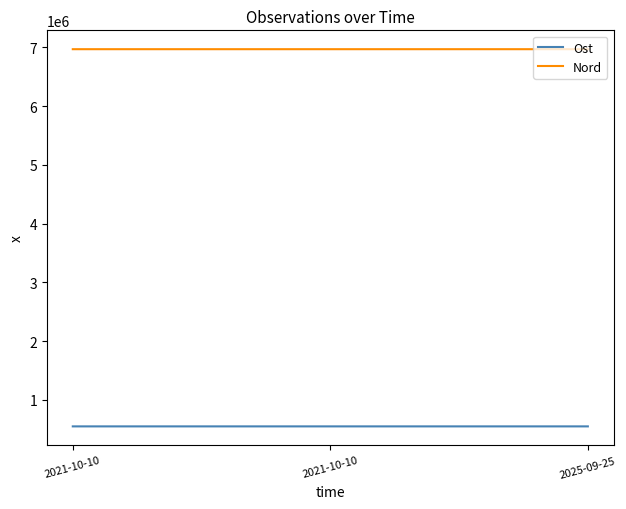

What is the spread (max minus min) of values at 2021-10-10?

6421952.2